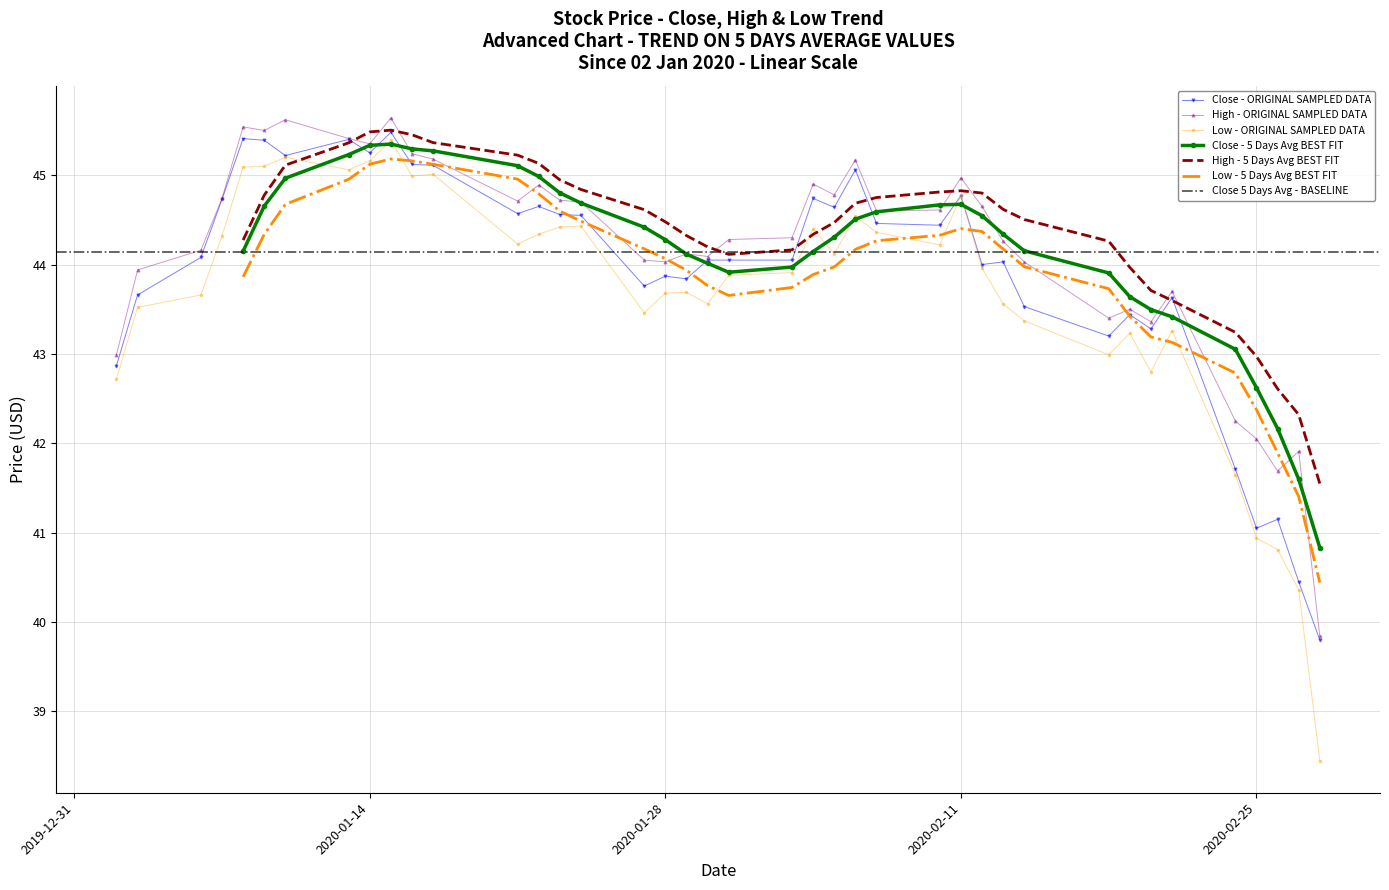

In Low, how many points are higher than both neighbors (excluding endpoints)?

10